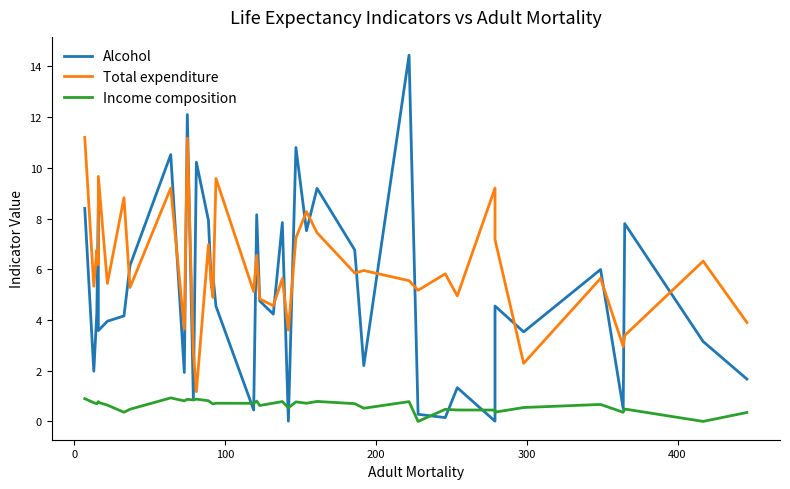

Reading left to right, extract all data points from this chart.

Alcohol: 8.4	2.0	4.3	8.4	3.6	4.0	4.2	6.2	10.5	1.9	12.1	0.9	10.2	7.9	5.3	5.8	4.5	0.5	8.2	4.8	4.2	7.8	0.0	10.8	7.5	9.2	6.8	2.2	14.4	0.3	0.1	1.3	0.0	4.5	3.5	6.0	0.5	7.8	3.1	1.7
Total expenditure: 11.2	5.3	6.8	6.2	9.7	5.4	8.8	5.3	9.2	3.6	11.2	2.7	1.2	7.0	5.3	4.9	9.6	5.1	6.5	4.8	4.6	5.6	3.6	7.2	8.3	7.4	5.8	6.0	5.5	5.2	5.8	5.0	9.2	7.2	2.3	5.6	3.0	3.4	6.3	3.9
Income composition: 0.9	0.7	0.7	0.8	0.7	0.6	0.4	0.5	0.9	0.8	0.9	0.8	0.9	0.8	0.7	0.7	0.7	0.7	0.8	0.6	0.7	0.8	0.5	0.8	0.7	0.8	0.7	0.5	0.8	0.0	0.5	0.5	0.4	0.4	0.5	0.7	0.4	0.5	0.0	0.4